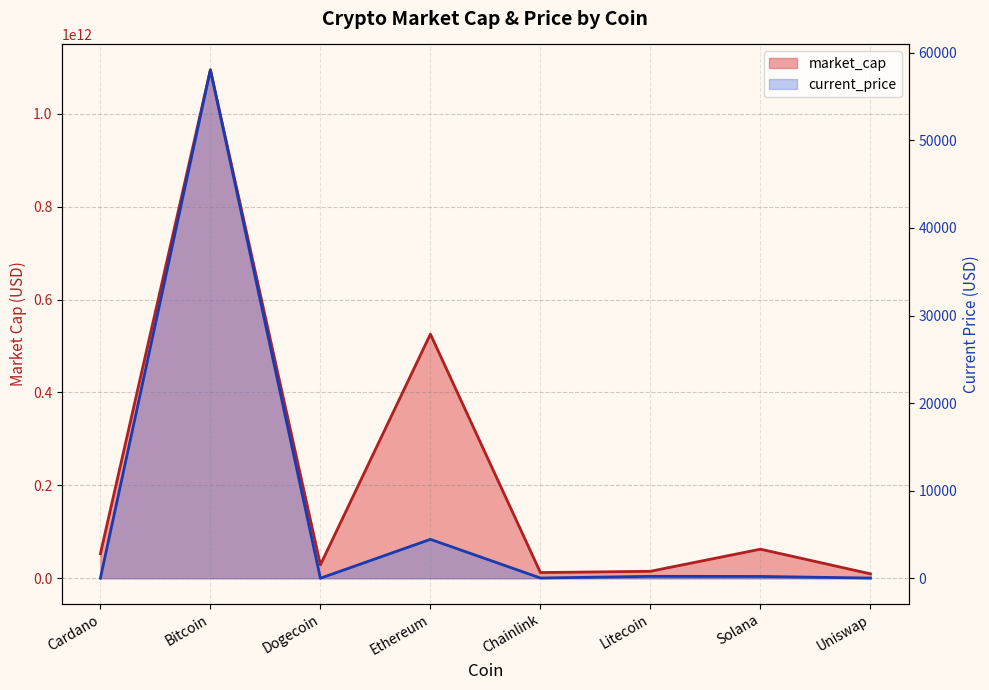

Read the current_price value at Uniswap.

21.0